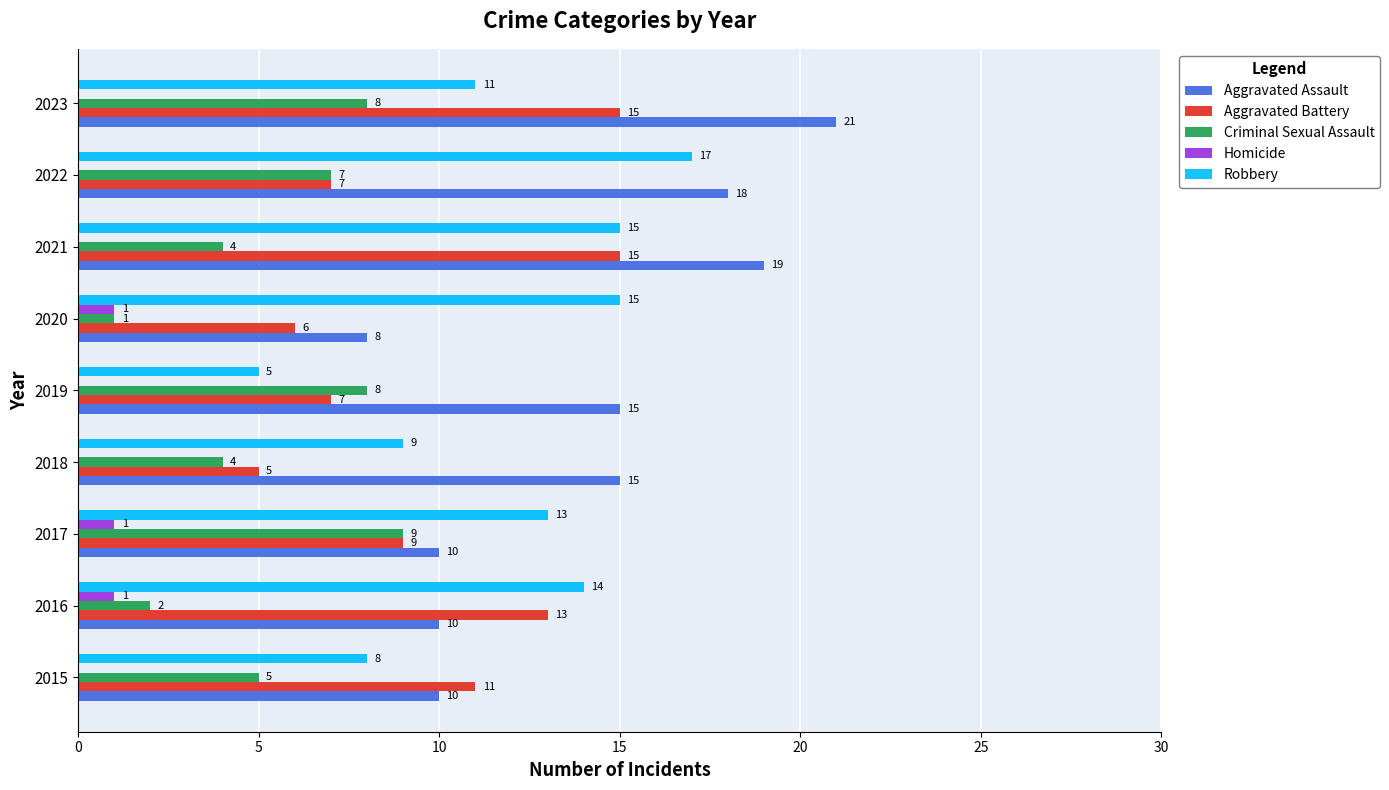

Between 2016 and 2019, which series saw the biggest shift?

Robbery